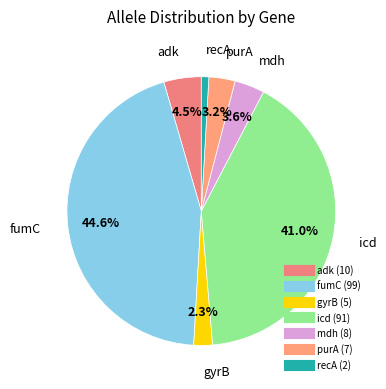

Do gyrB and icd together represent more than half of the pie?

No